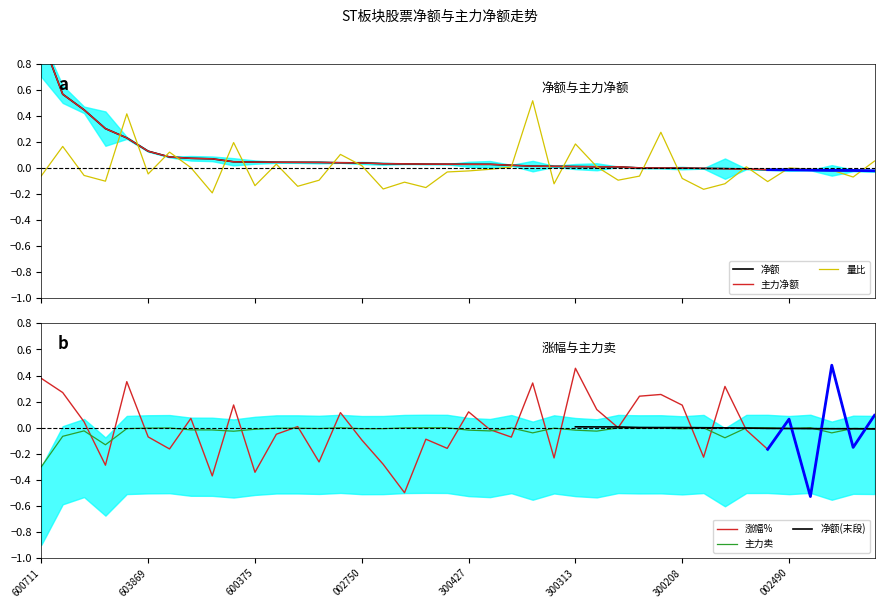

How many data points in 主力净额 are above 0?

31